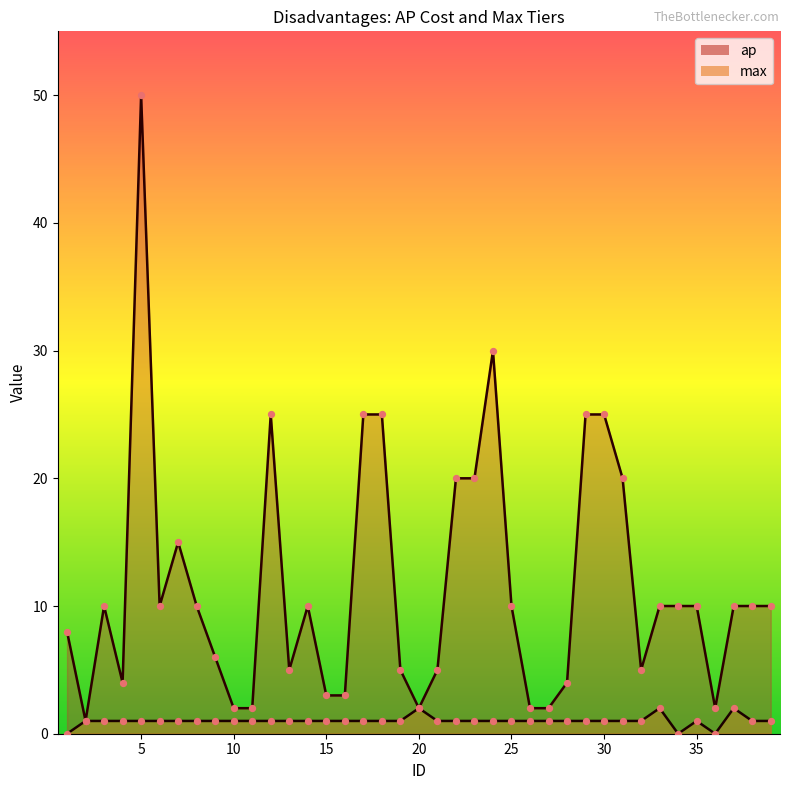

What are all the series names shown in the legend?

ap, max